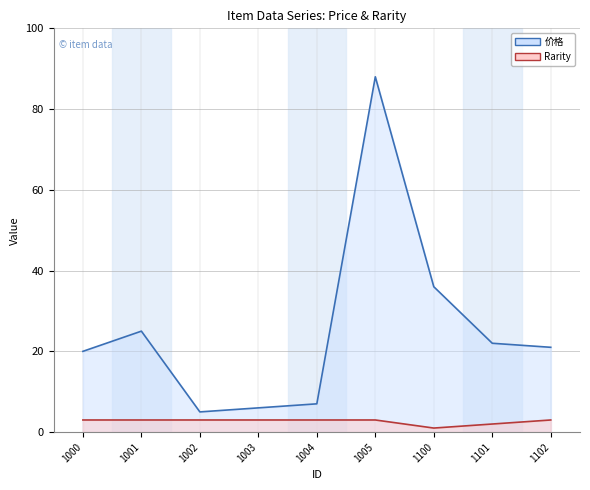

List the series in order of their overall mean, lowest first.

Rarity, 价格